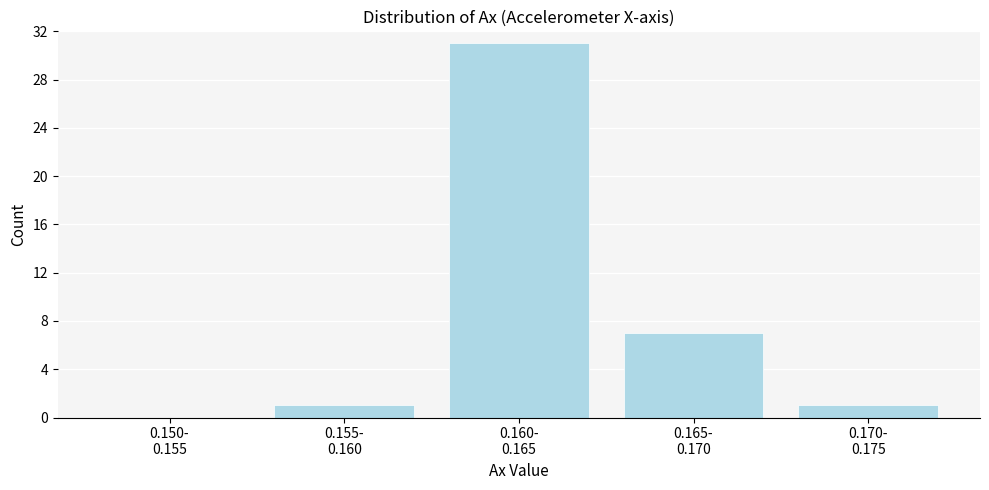

What is the maximum value shown in the chart?

31